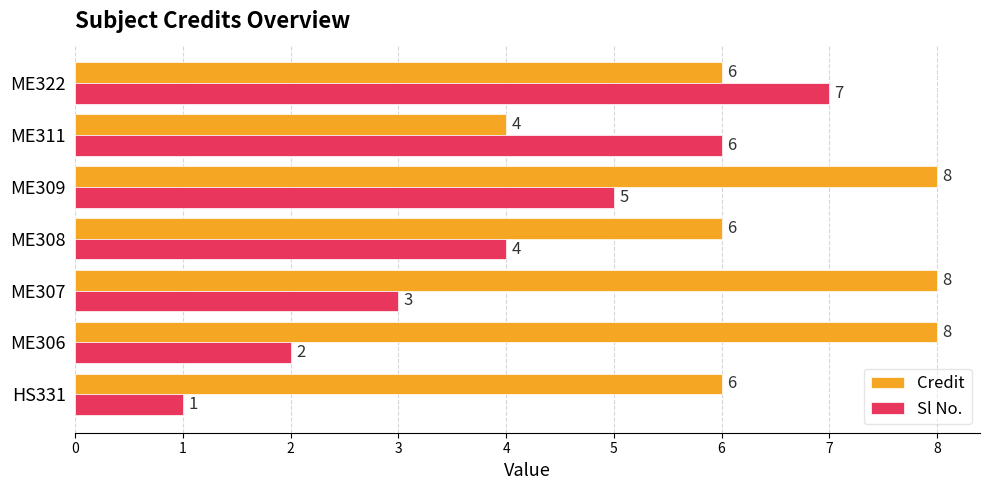

List the labels in order of Sl No. value, largest first.

ME322, ME311, ME309, ME308, ME307, ME306, HS331